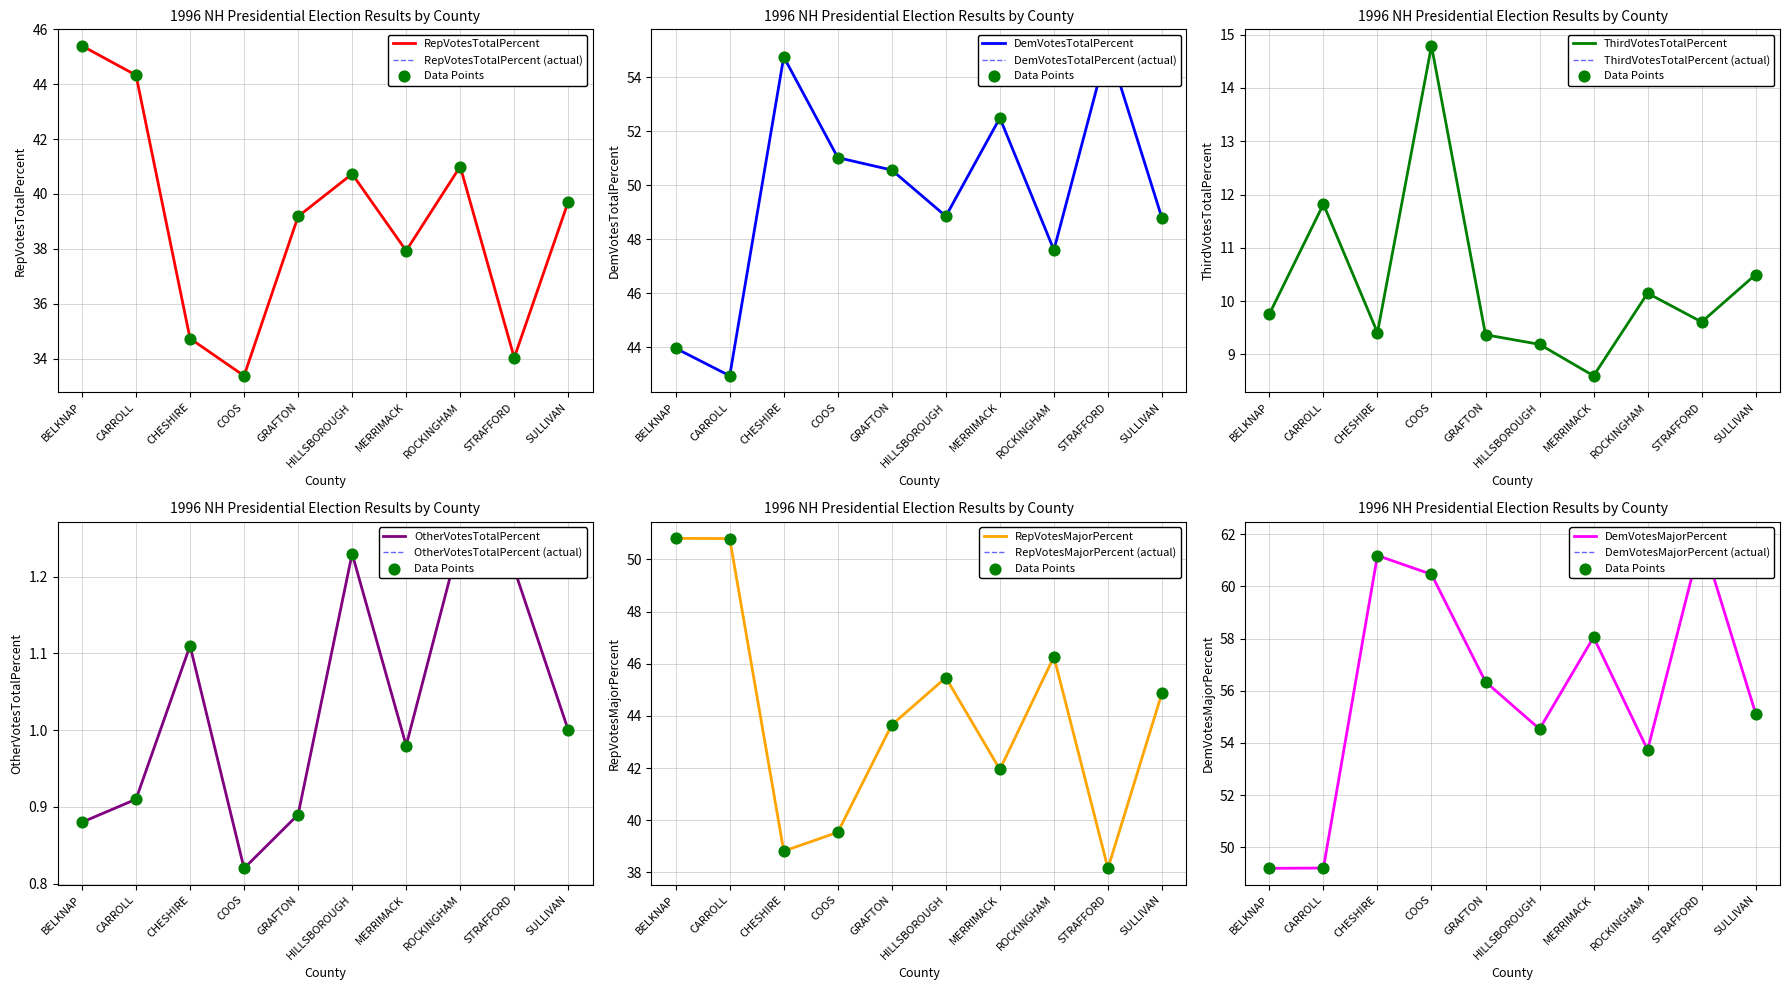

Is the value of DemVotesTotalPercent at MERRIMACK greater than the value of RepVotesTotalPercent at STRAFFORD?

Yes